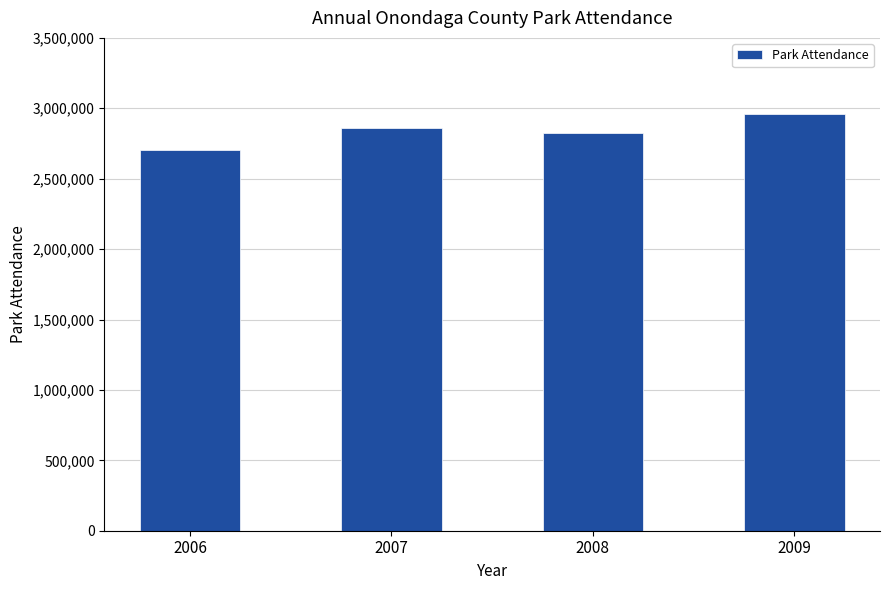

How many values are between 2821710 and 2957152?

3